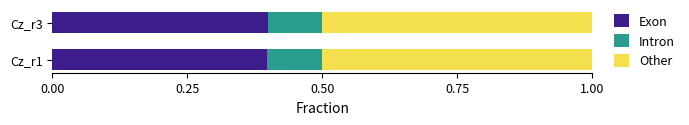

What is the maximum value for Exon?

0.4